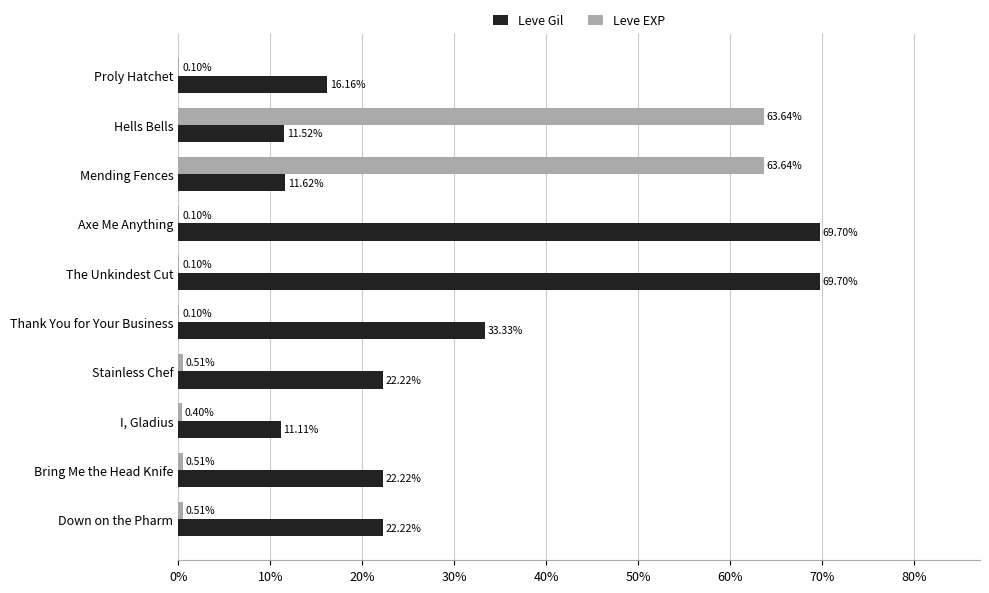

At which category is the sum across all series the highest?

Mending Fences